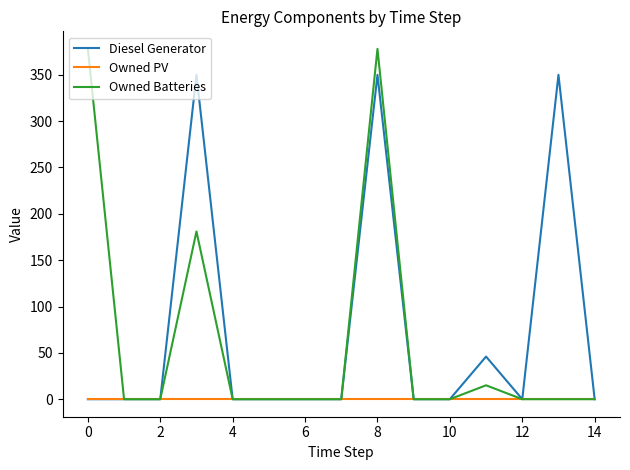

What is the highest value of the Owned Batteries series?

378